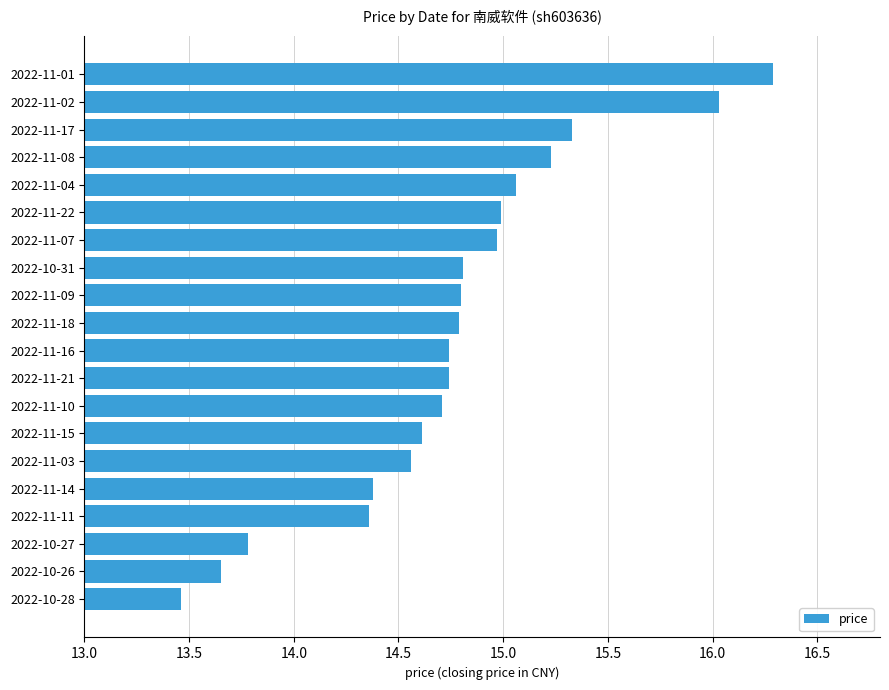

What is the maximum value shown in the chart?

16.3